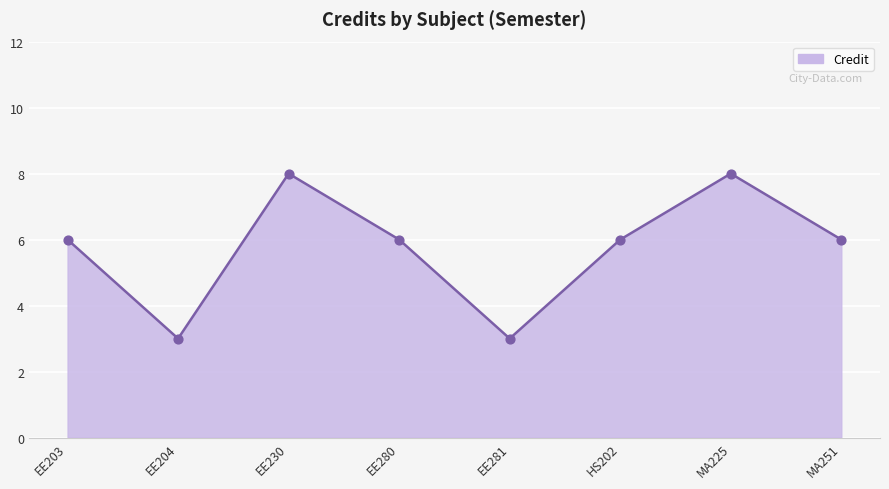

Approximately how many times larger is the value at MA251 compared to HS202?

1.0